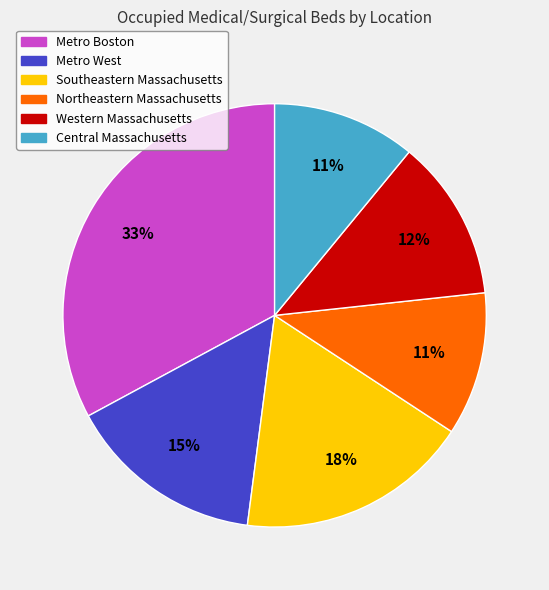

Count the number of slices in the pie.

6